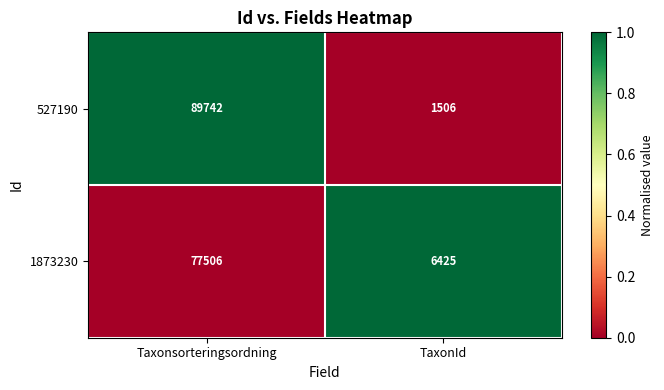

Between Taxonsorteringsordning and TaxonId, which series saw the biggest shift?

527190